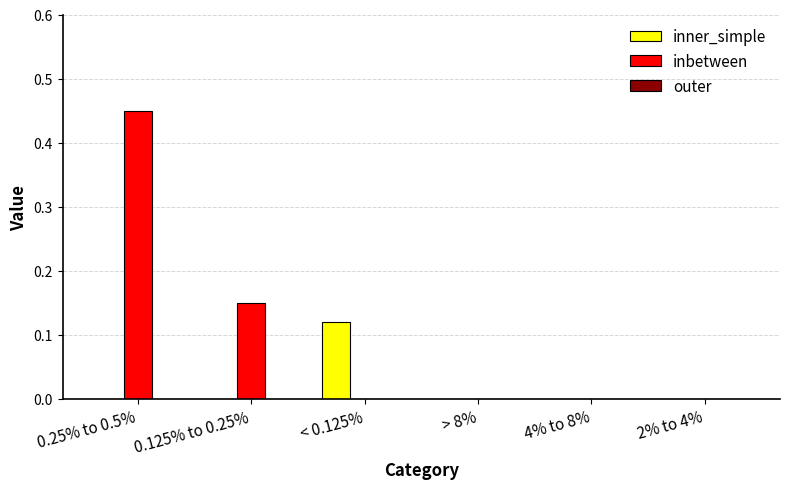

The value of inbetween at 0.25% to 0.5% is 0.8. True or false?

False